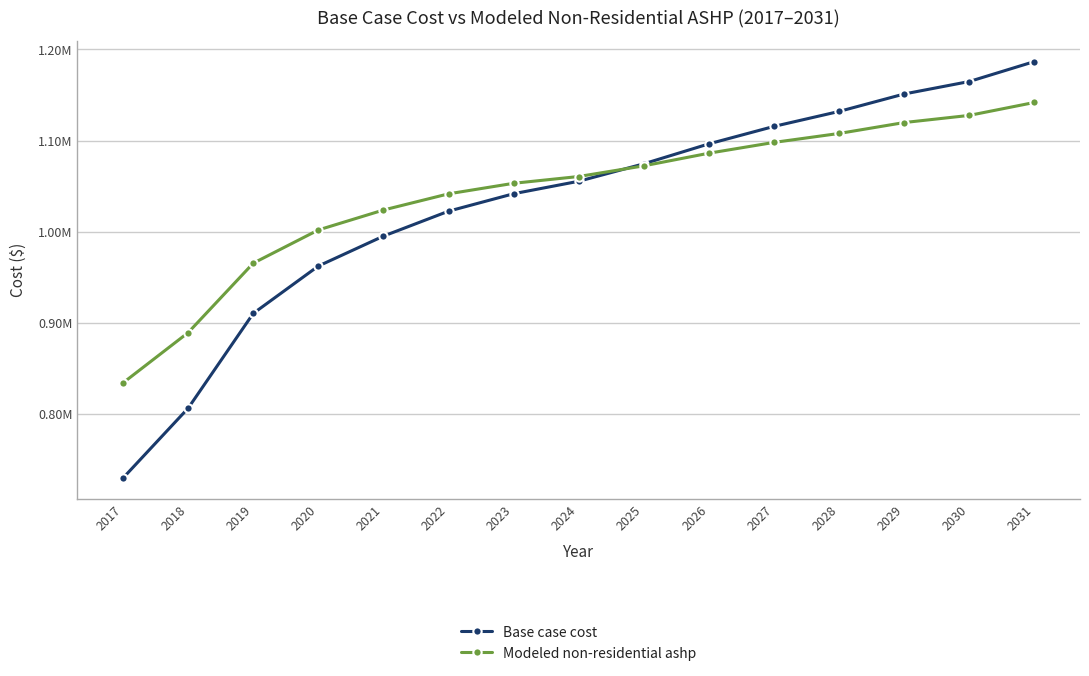

List the series in order of their overall mean, highest first.

Modeled non-residential ashp, Base case cost